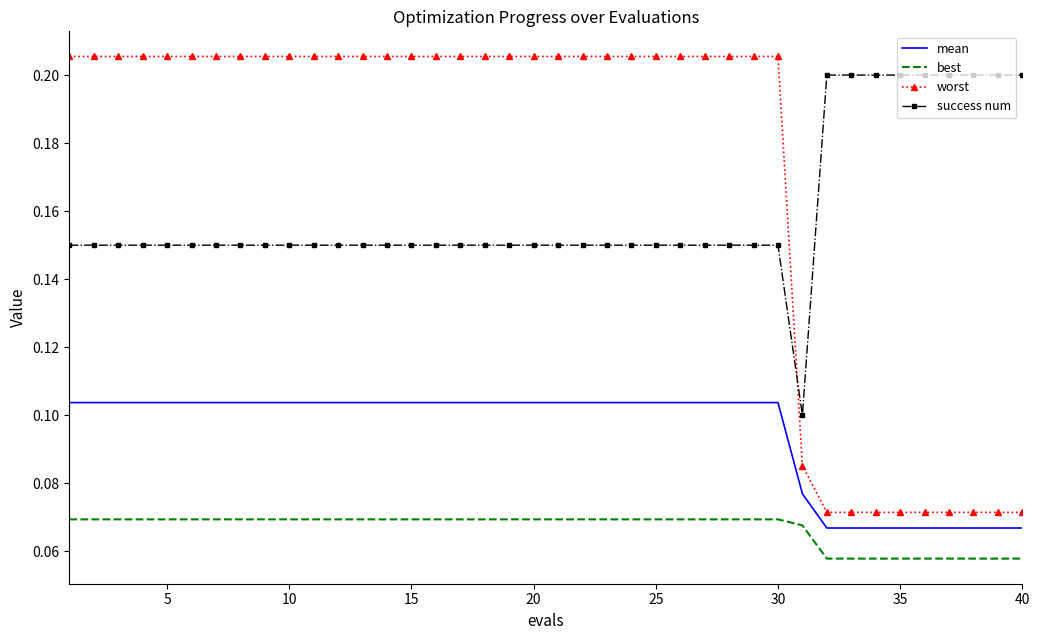

Which series has the largest total across all categories?

worst